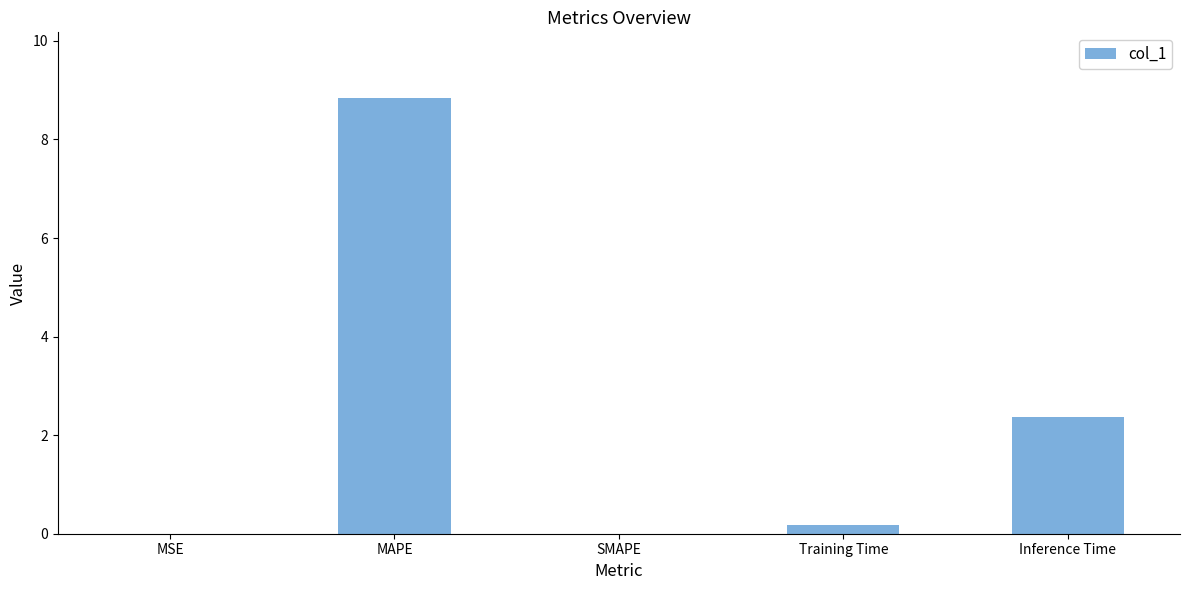

Which category has the highest value across all series?

MAPE